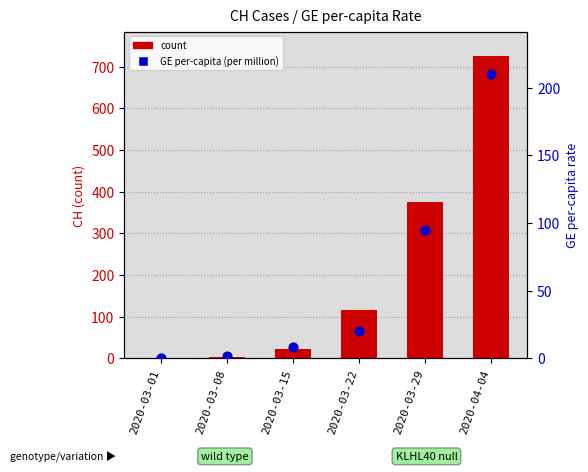

At which category is the sum across all series the highest?

2020-04-04